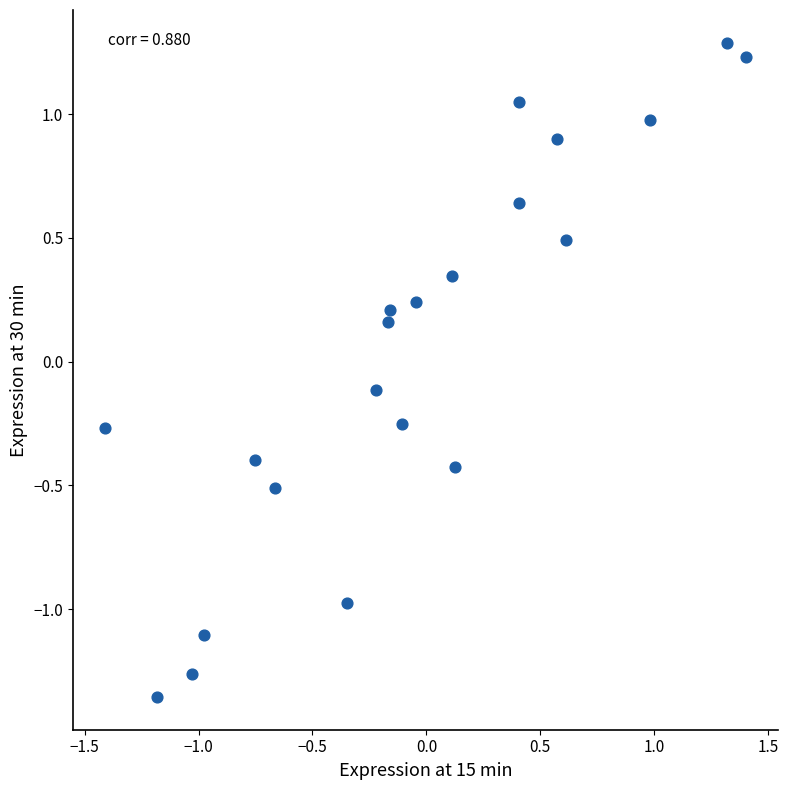

What is the range of Y values (max minus min)?

2.6